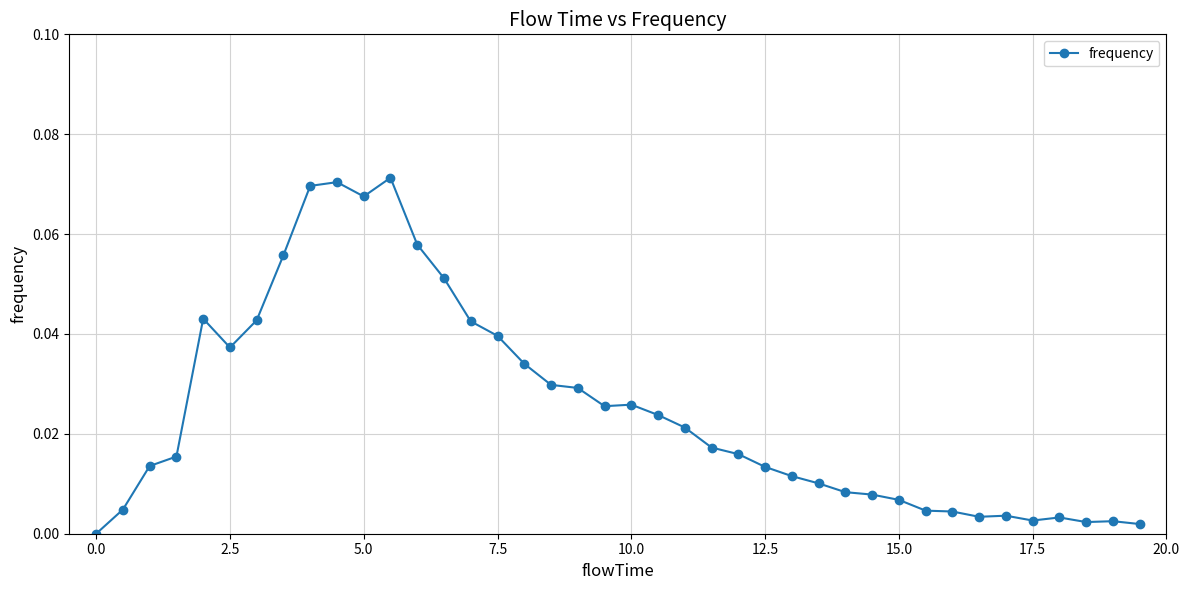

True or false: there are more than 1 points higher than both neighbors.

True